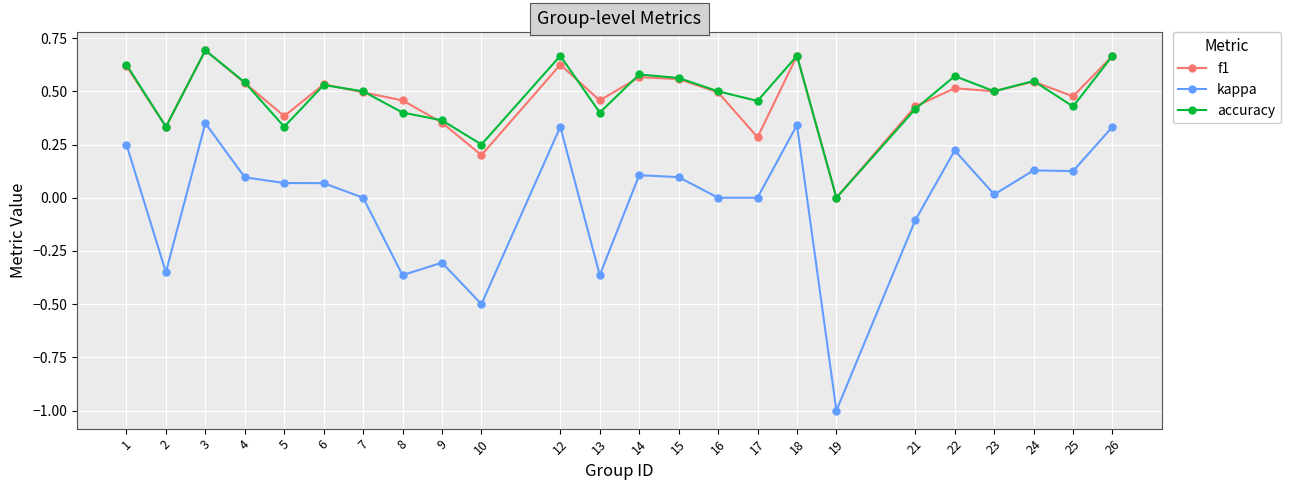

What are all the series names shown in the legend?

f1, kappa, accuracy